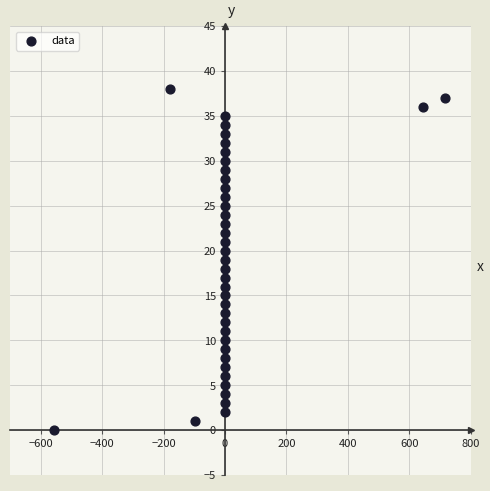

What is the range of Y values (max minus min)?

38